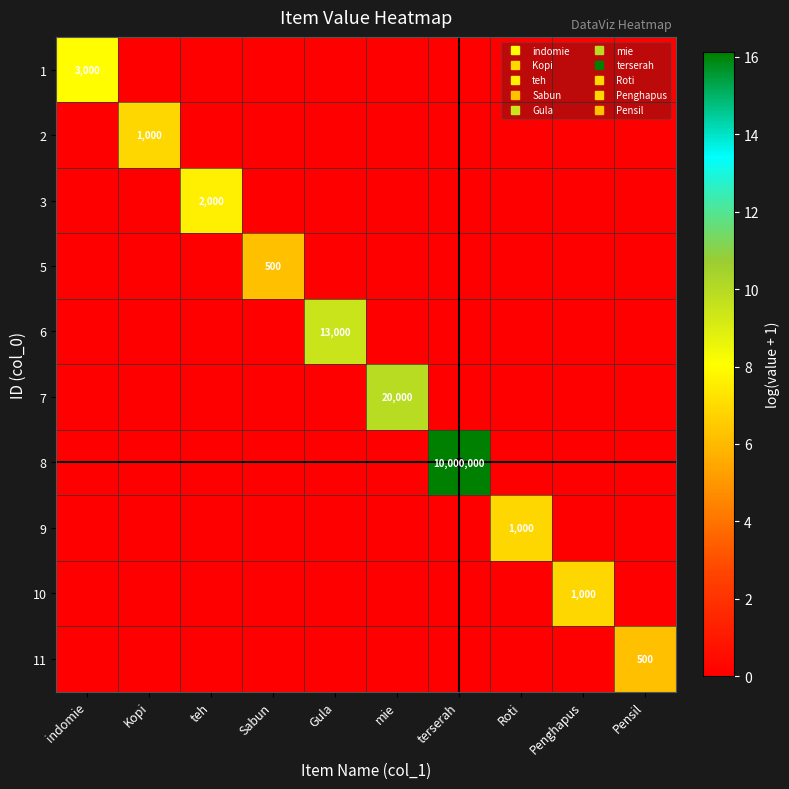

What is the total value across all series at Roti?

6.9